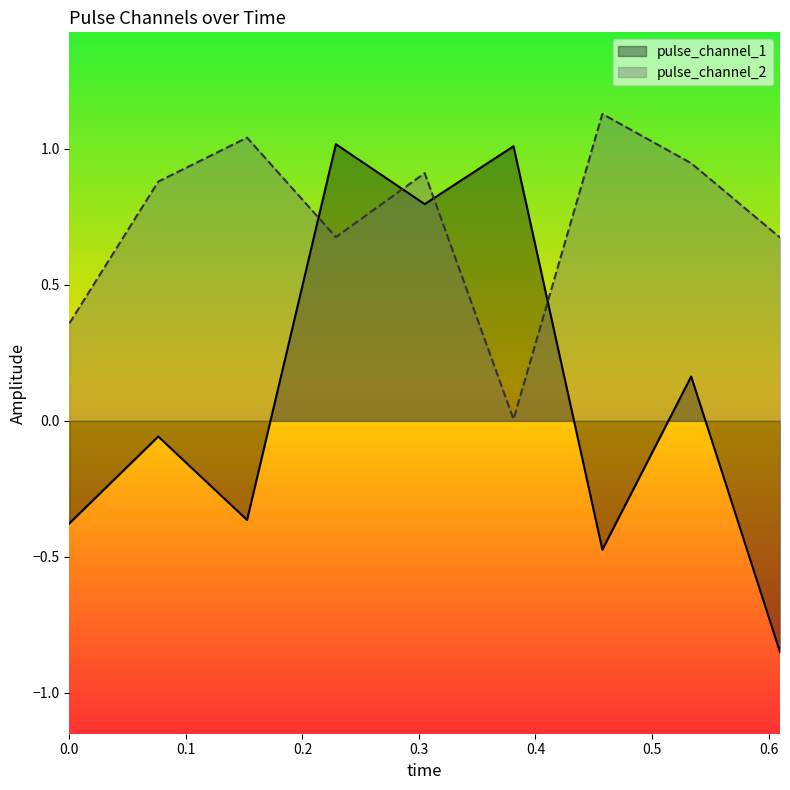

At 0.15246199071407318, list the series in order from largest to smallest.

pulse_channel_2, pulse_channel_1